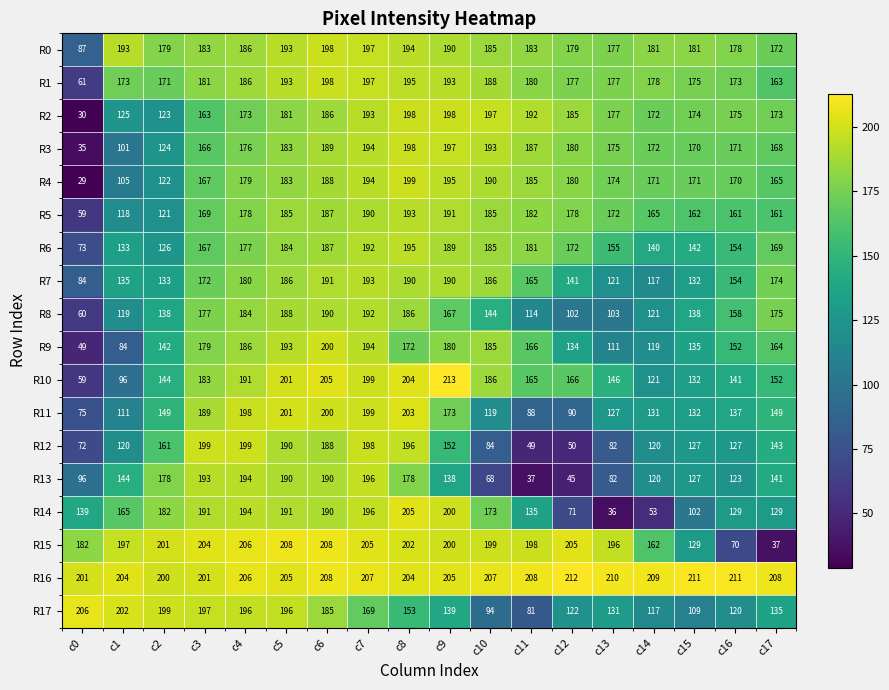

List the labels in order of R9 value, largest first.

c6, c7, c5, c4, c10, c9, c3, c8, c11, c17, c16, c2, c15, c12, c14, c13, c1, c0